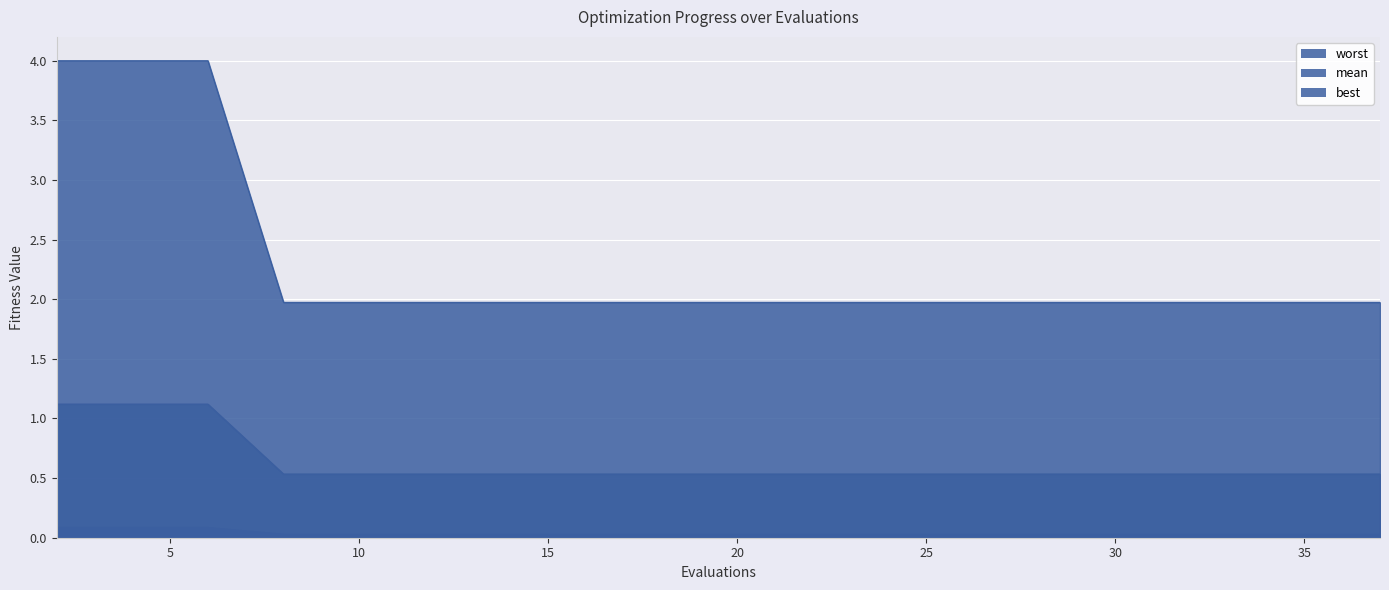

True or false: worst and mean intersect in this chart.

False